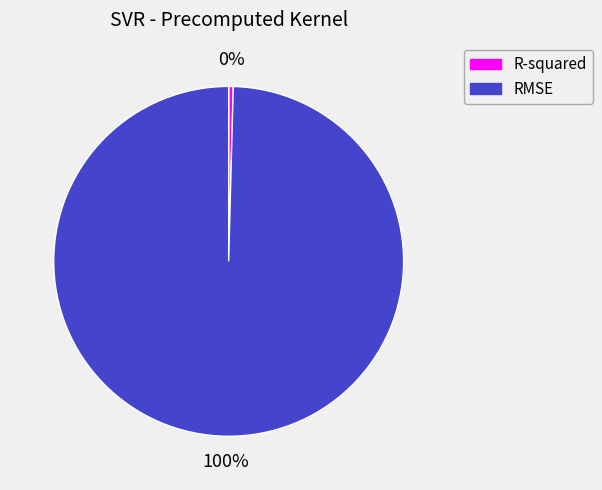

Do R-squared and RMSE together represent more than half of the pie?

Yes